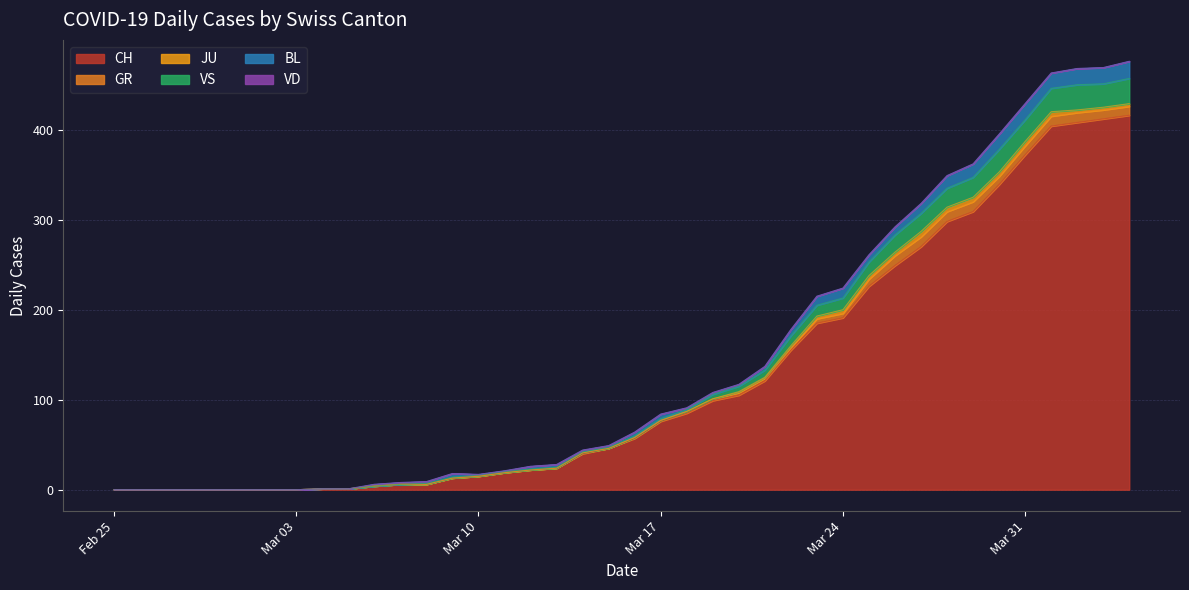

What is the difference between the BL values at 2020-03-21 and 2020-04-01?

13